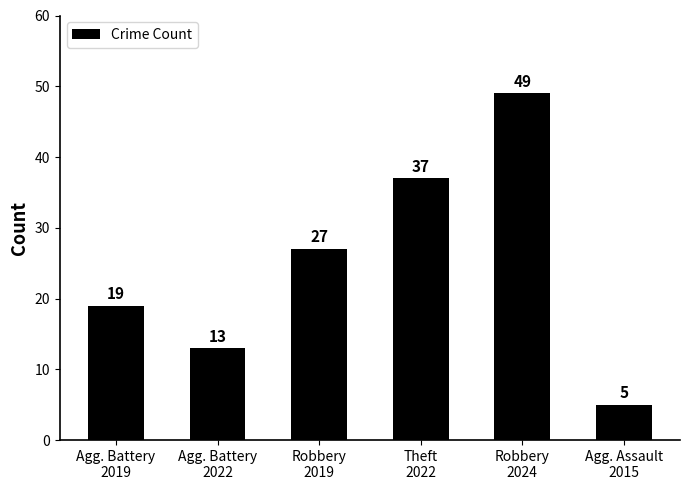

How many bars are there in total?

6